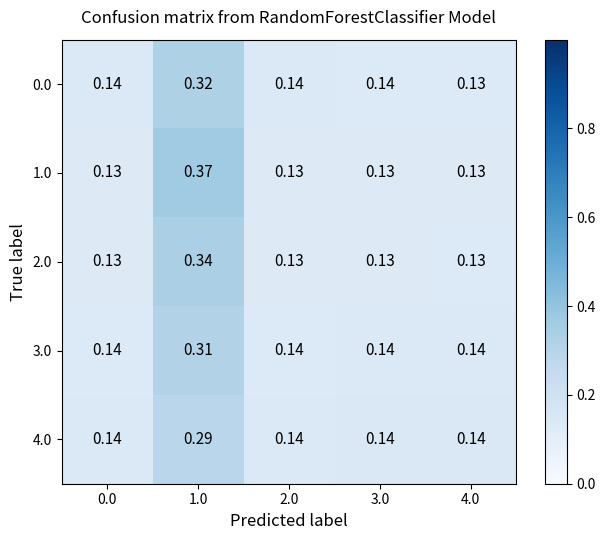

At which category is the sum across all series the highest?

1.0